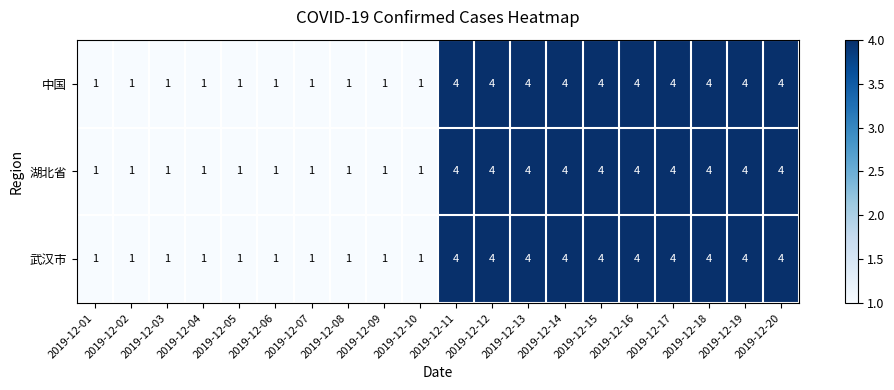

What is the greatest value displayed?

4